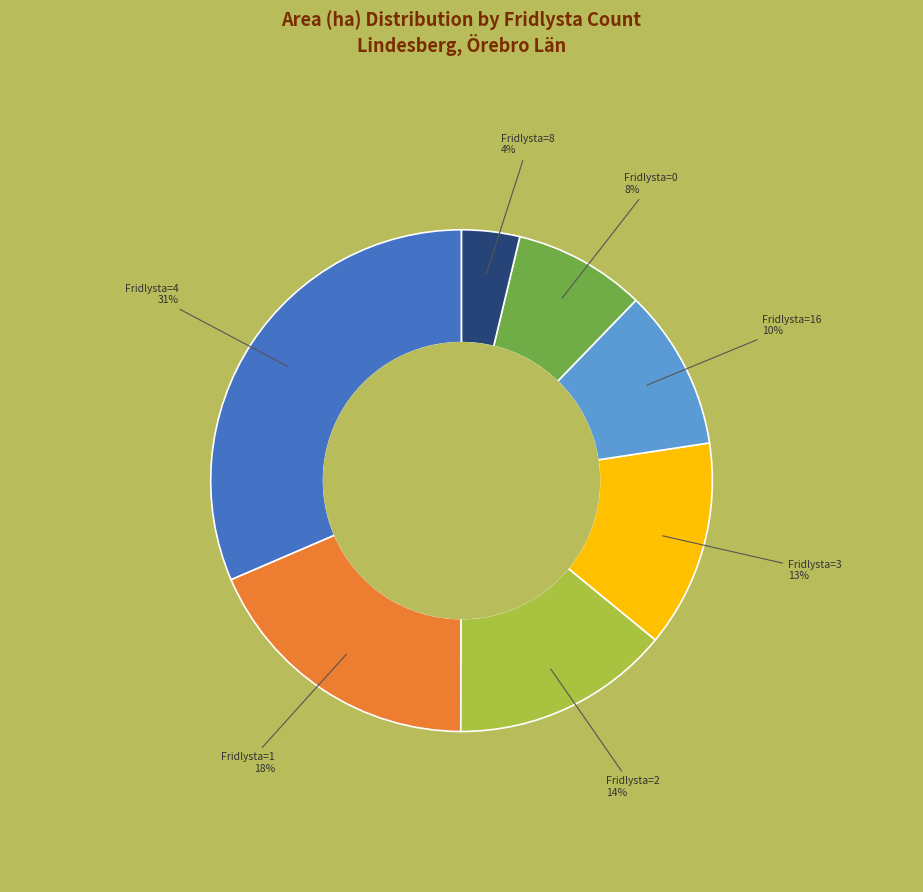

Does any single category account for the majority?

No